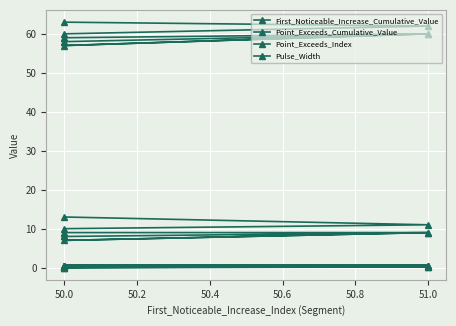

Which series has the largest total across all categories?

Point_Exceeds_Index